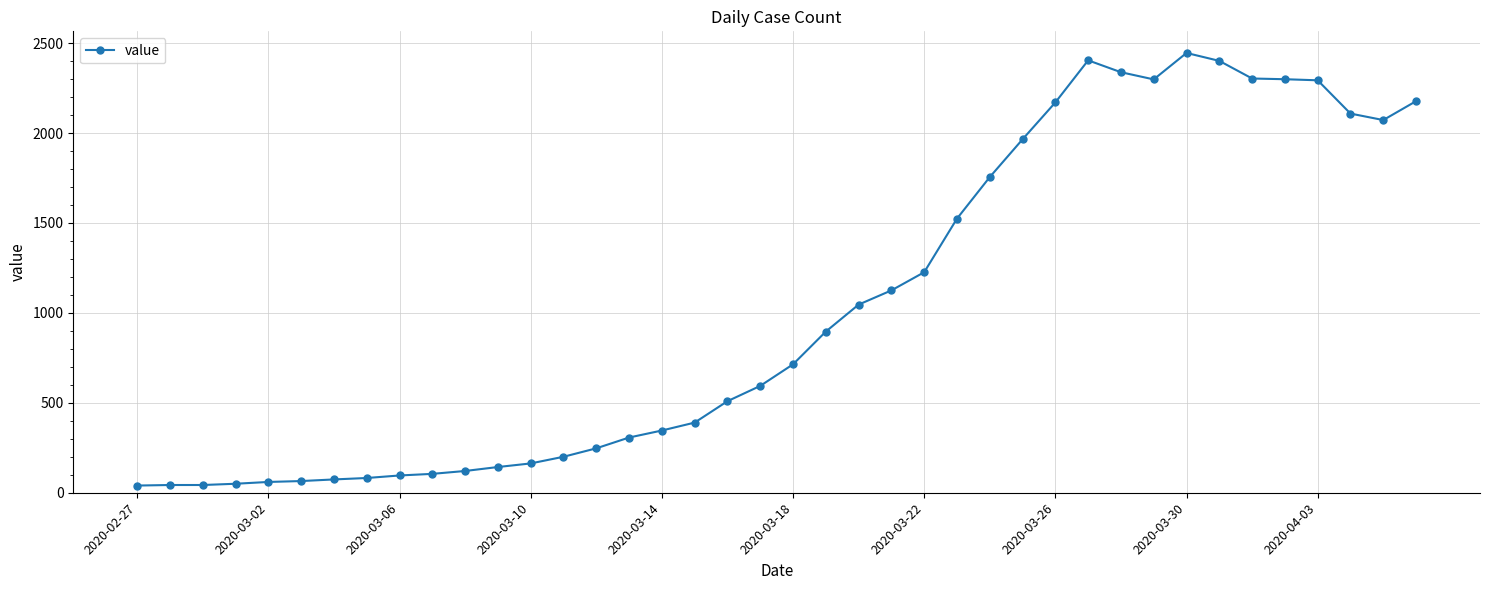

True or false: there are more than 1 points higher than both neighbors.

True